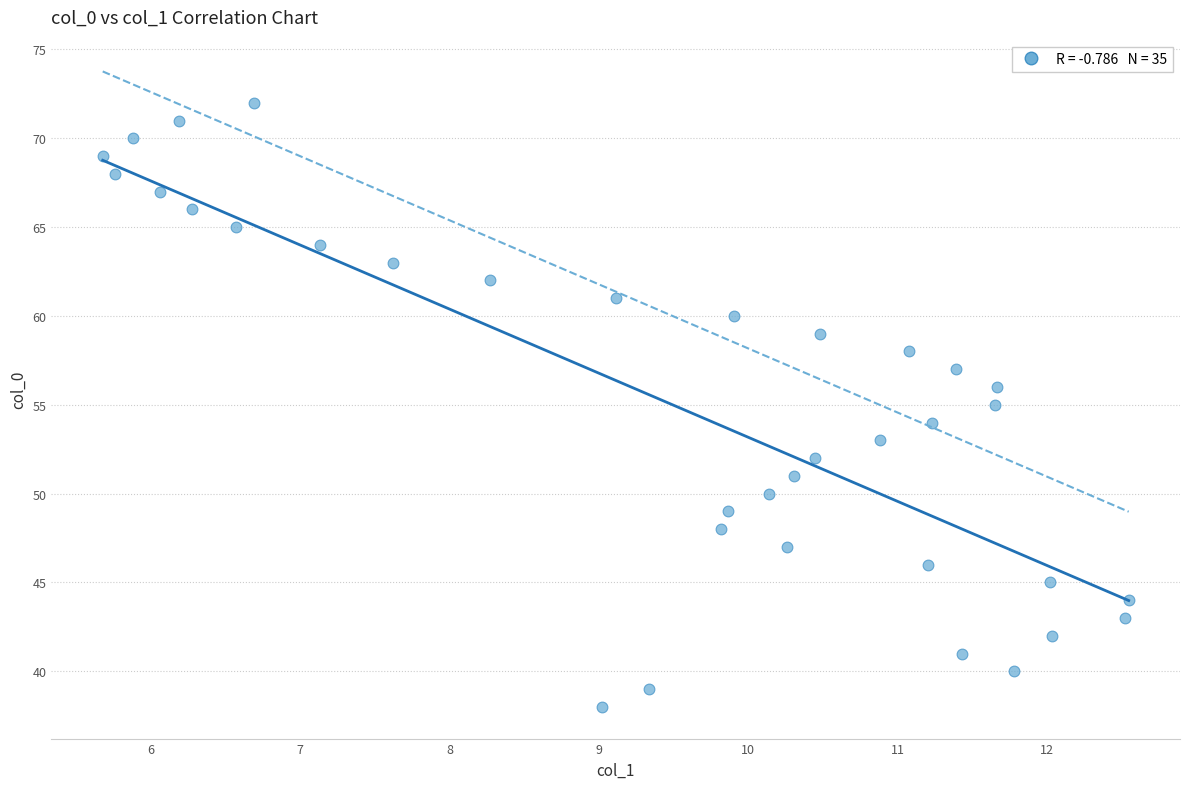

What is the range of Y values (max minus min)?

34